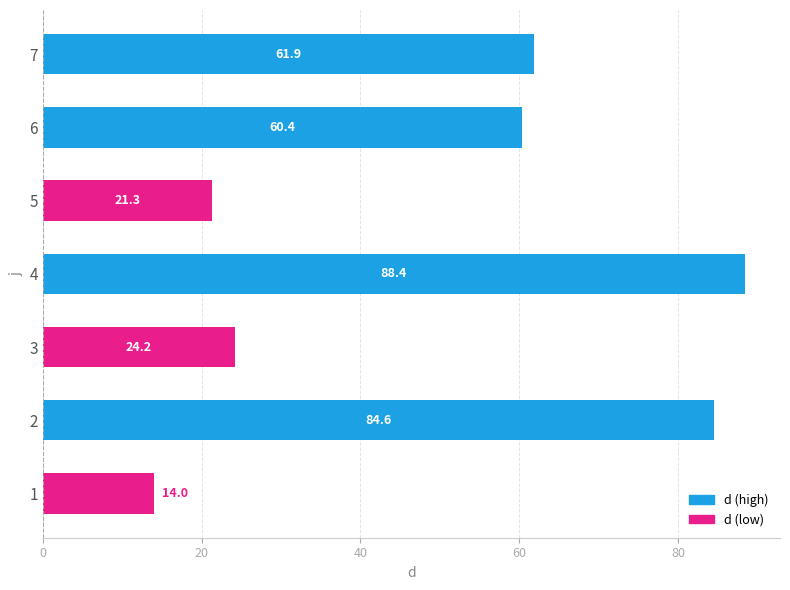

Reading bottom to top, what are all the values shown in this chart?

14.0	84.6	24.2	88.4	21.3	60.4	61.9